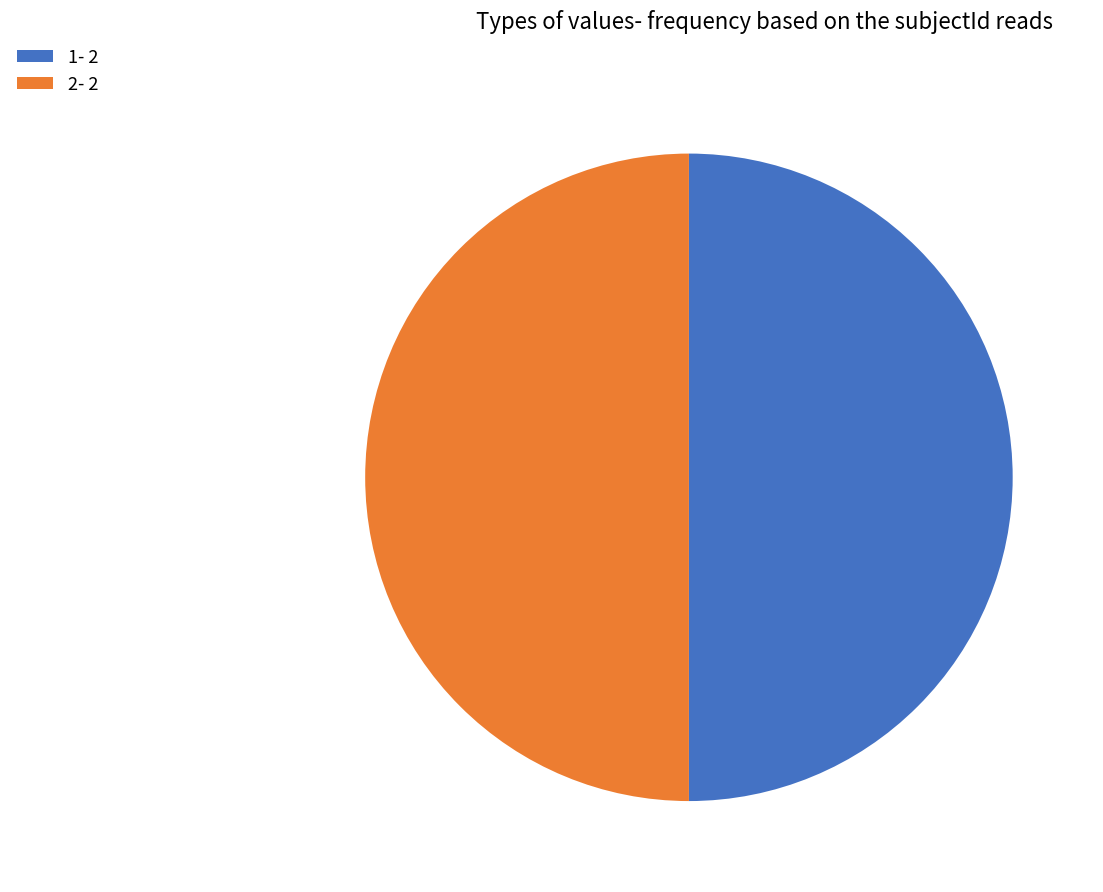

Is the sum of 1- 2 and 2- 2 greater than half?

Yes